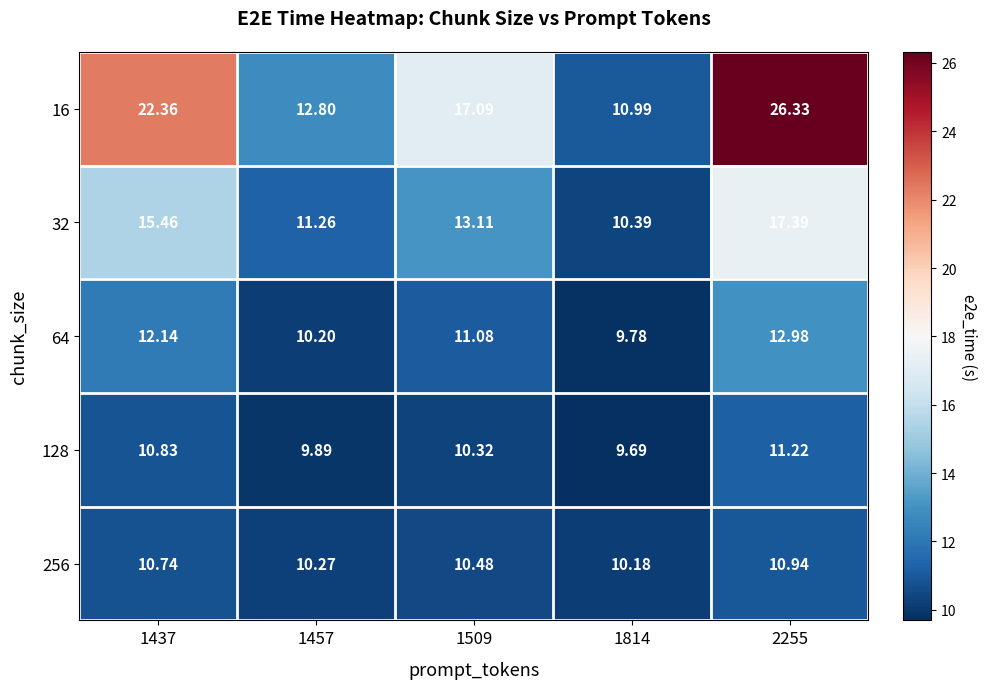

Reading left to right, list all the values displayed in this chart.

16: 1437=22.4	1457=12.8	1509=17.1	1814=11.0	2255=26.3
32: 1437=15.5	1457=11.3	1509=13.1	1814=10.4	2255=17.4
64: 1437=12.1	1457=10.2	1509=11.1	1814=9.8	2255=13.0
128: 1437=10.8	1457=9.9	1509=10.3	1814=9.7	2255=11.2
256: 1437=10.7	1457=10.3	1509=10.5	1814=10.2	2255=10.9